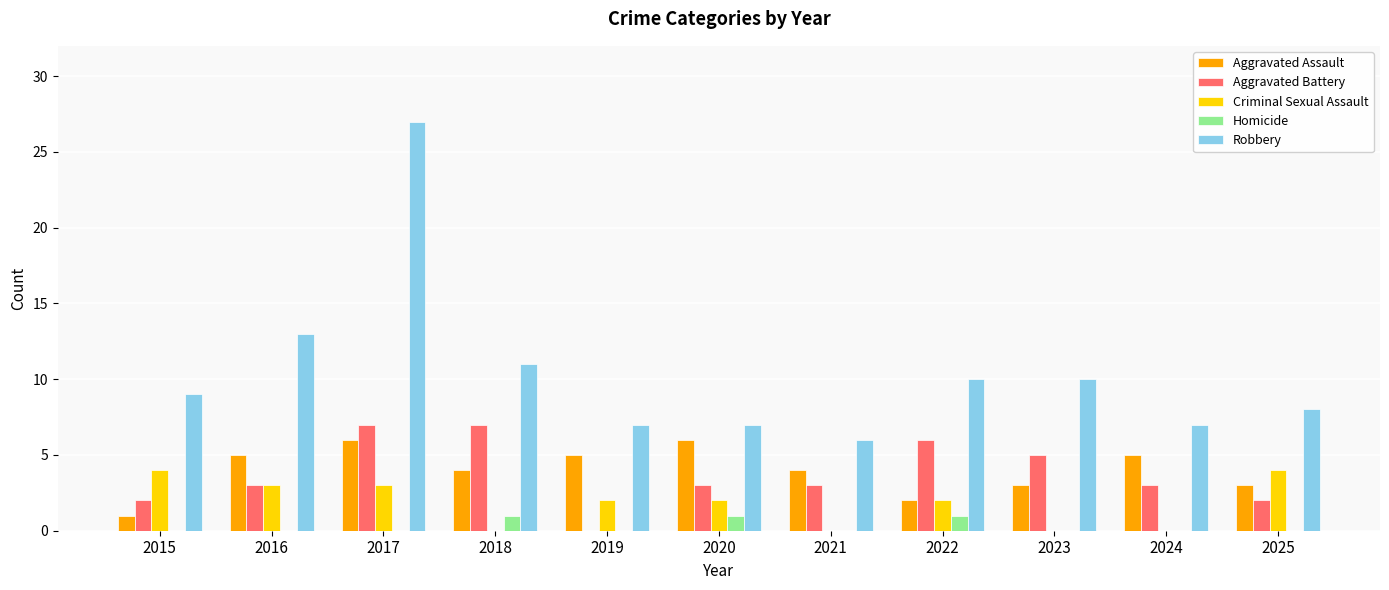

True or false: Aggravated Battery has a value of 7 at 2023.

False